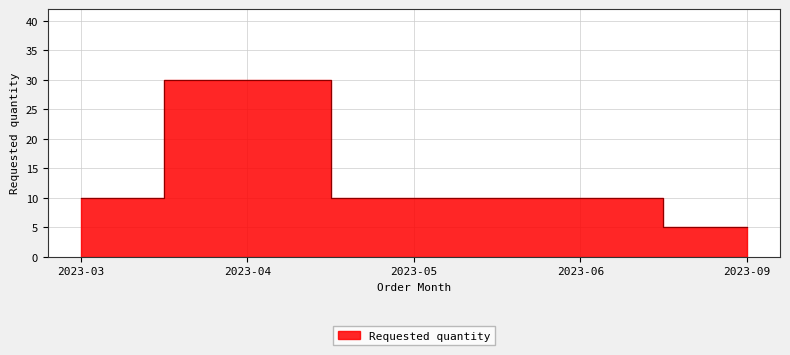

Reading left to right, what are all the values shown in this chart?

10	30	10	10	5